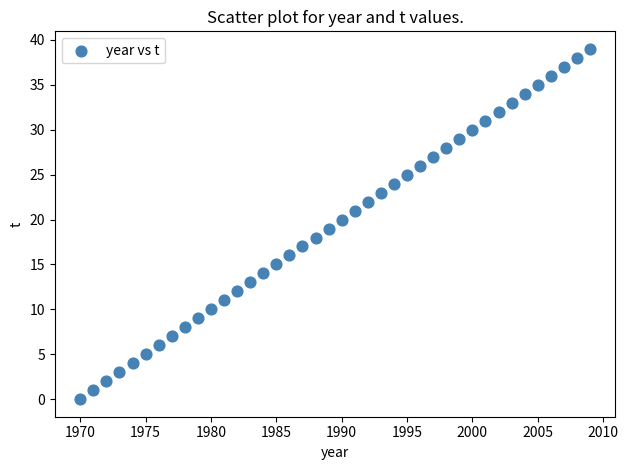

What is the range of X values (max minus min)?

39